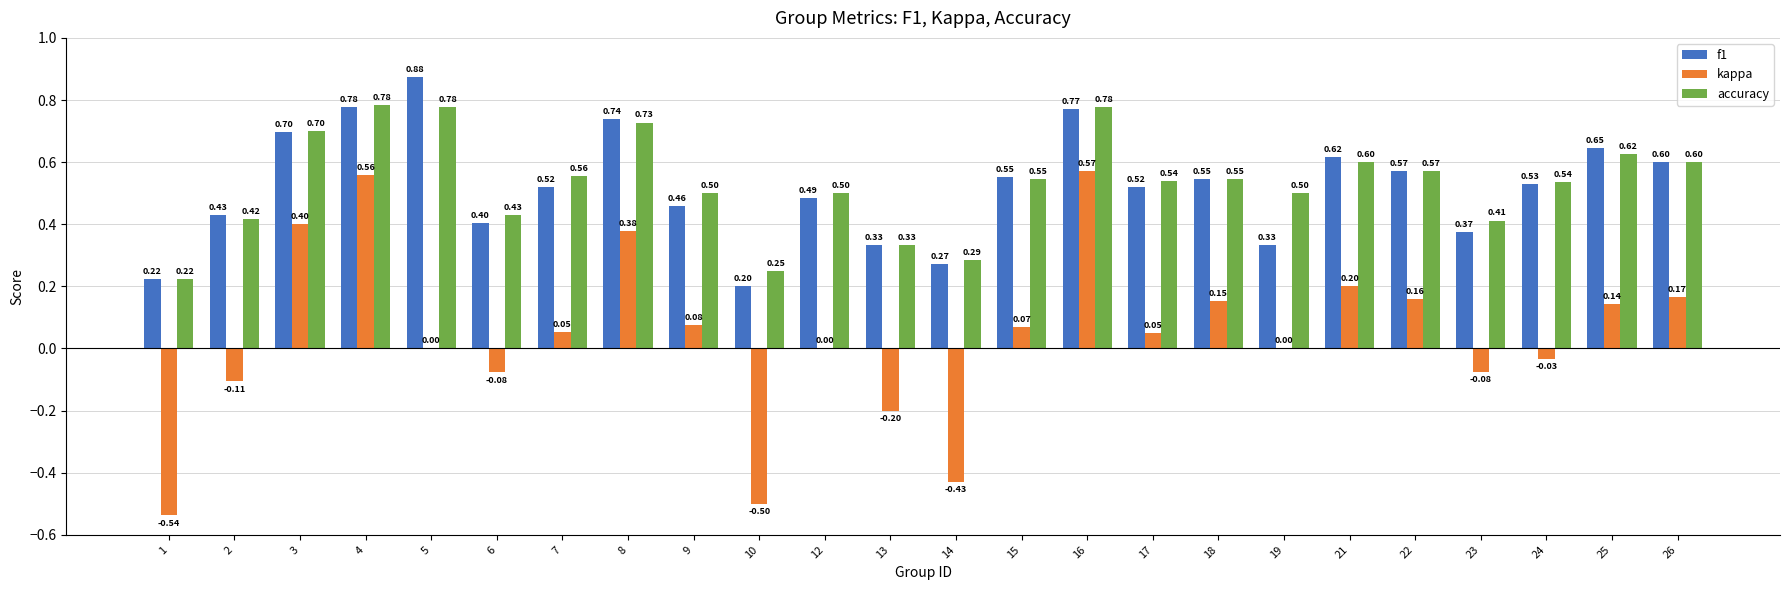

What is the sum of the accuracy values at 1 and 16?

1.0